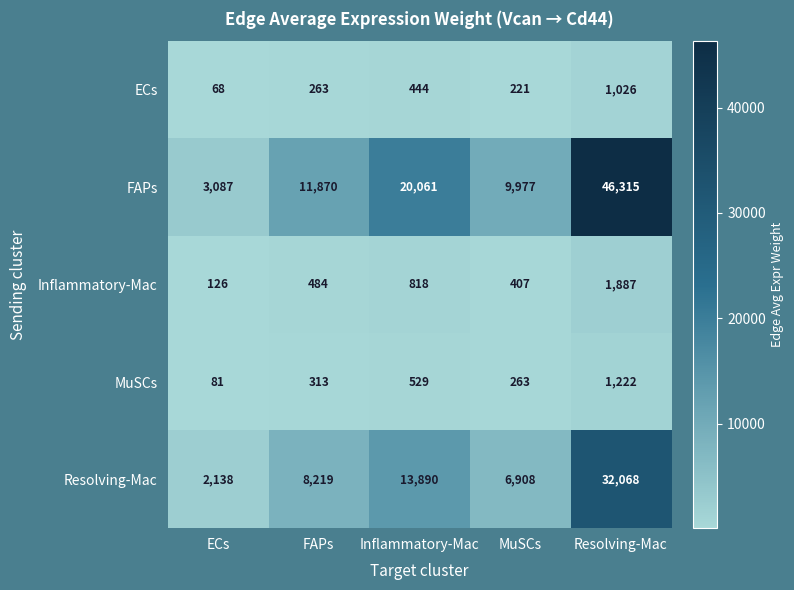

List the series in order of their peak value, lowest first.

ECs, MuSCs, Inflammatory-Mac, Resolving-Mac, FAPs